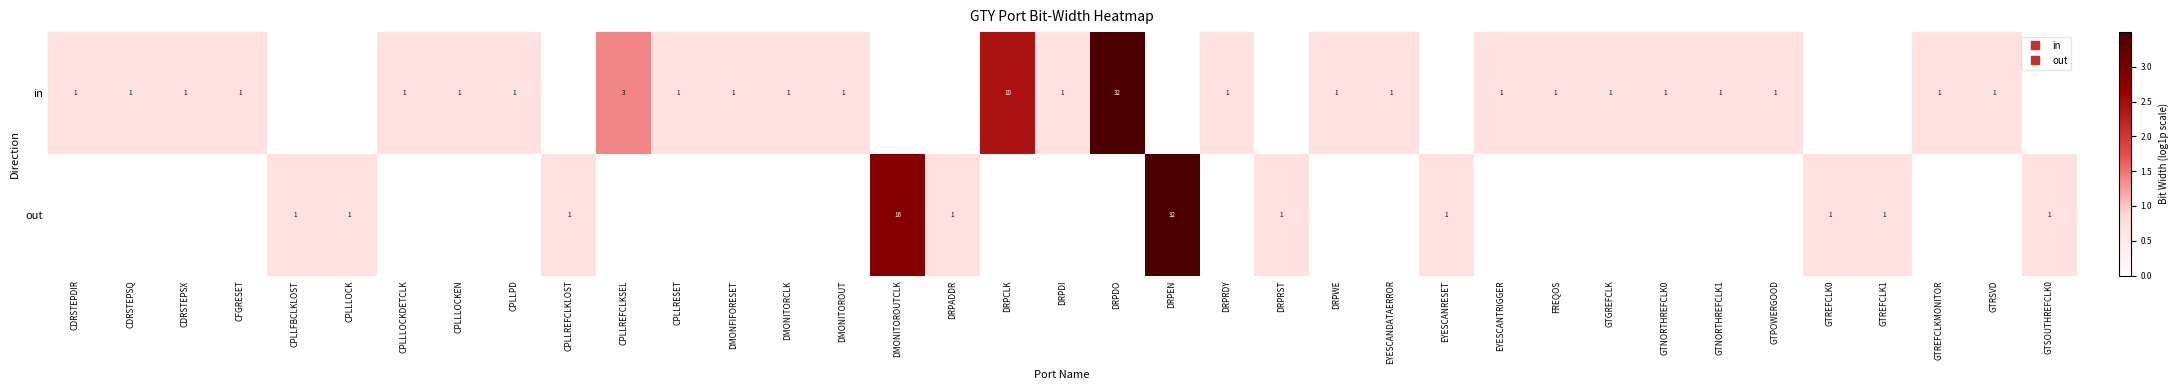

The out series shows 0.9 at GTREFCLK1. True or false?

False